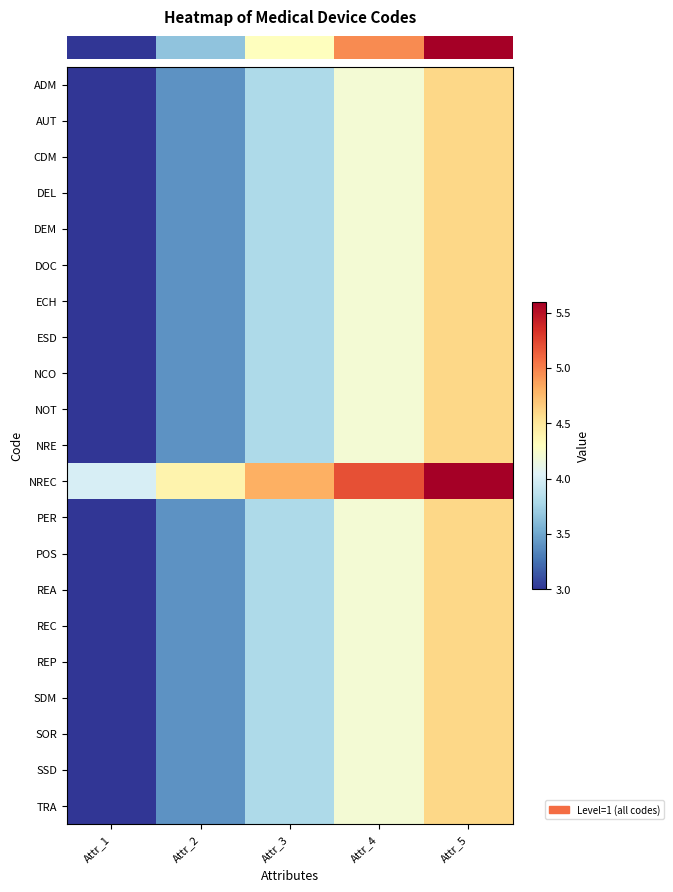

How many distinct data groups are displayed?

21